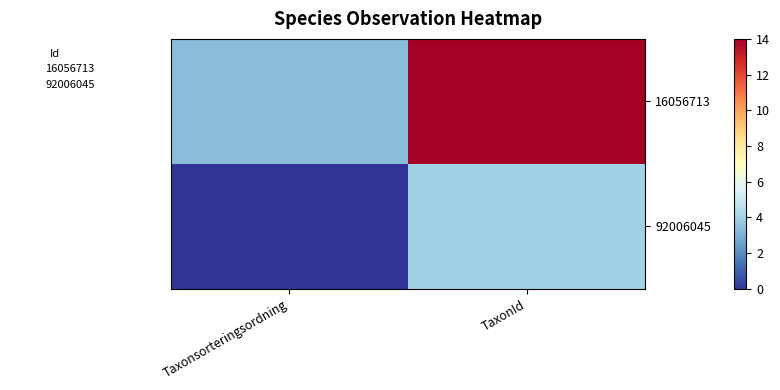

Which series has the widest spread of values?

16056713